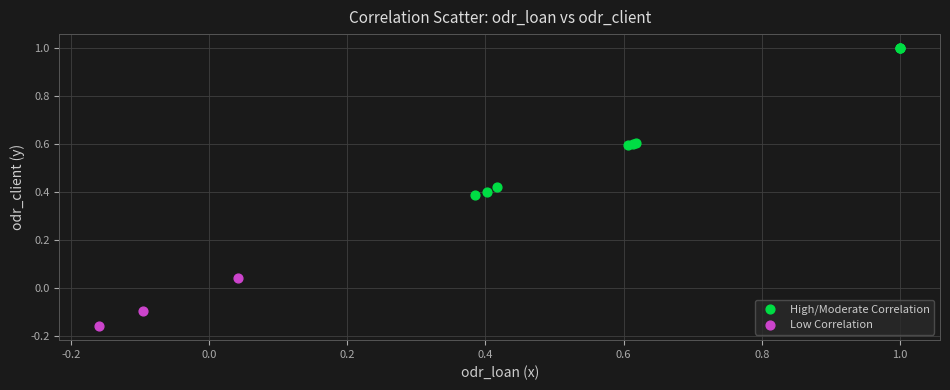

Which series has the widest spread of Y values?

High/Moderate Correlation